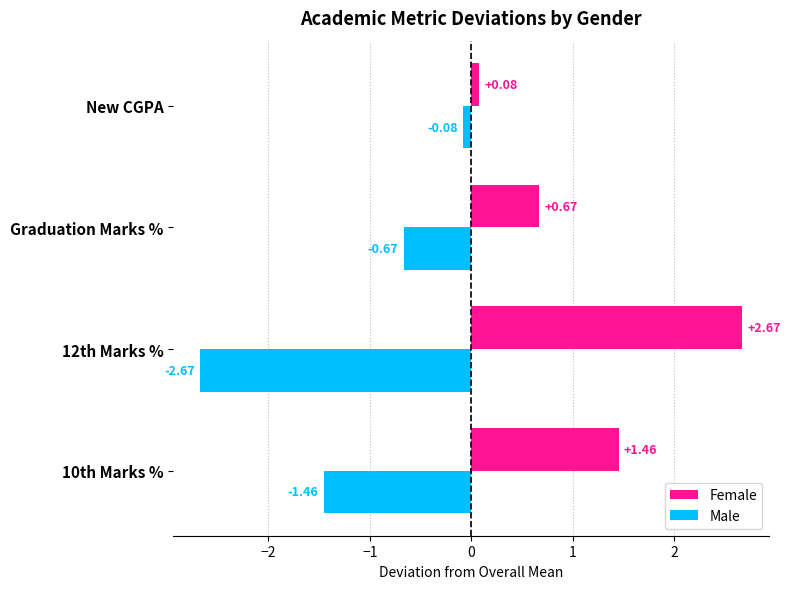

What is the difference between the Female values at 10th Marks % and New CGPA?

1.4